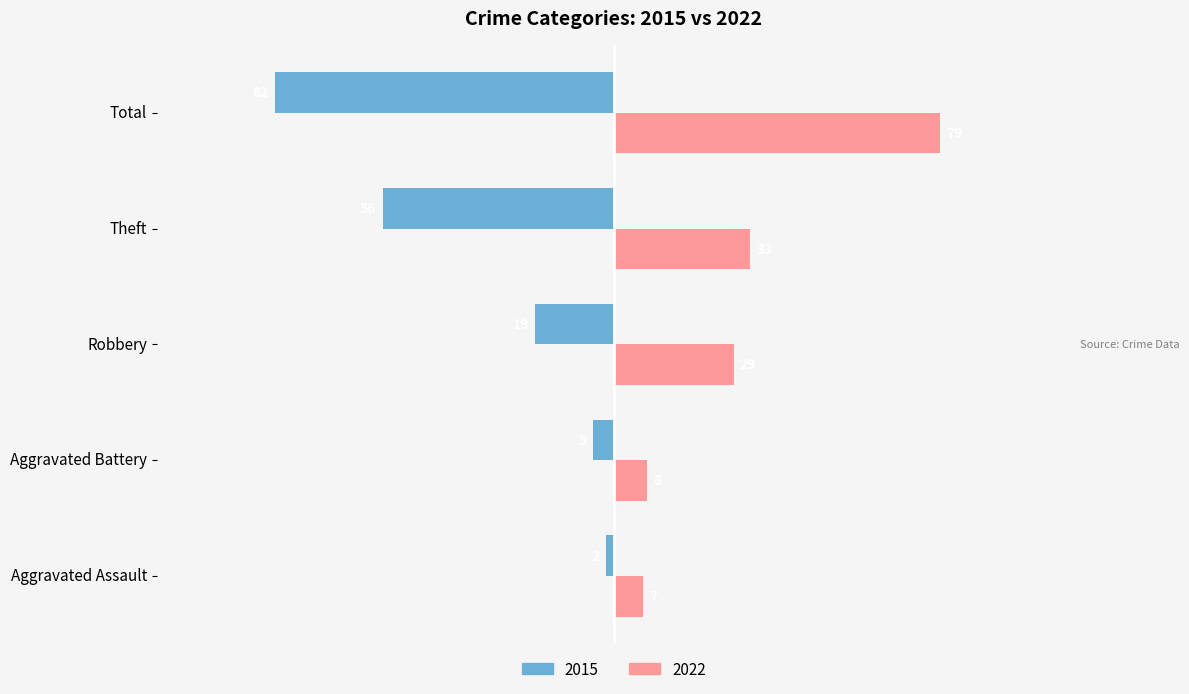

At which label is 2022 closest to 43?

Theft